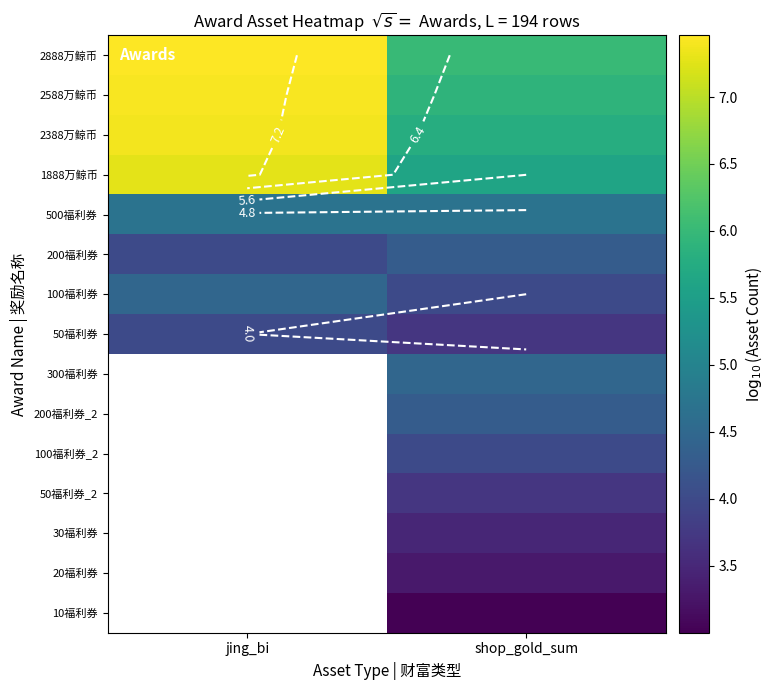

At how many categories does at least one series exceed 4?

2